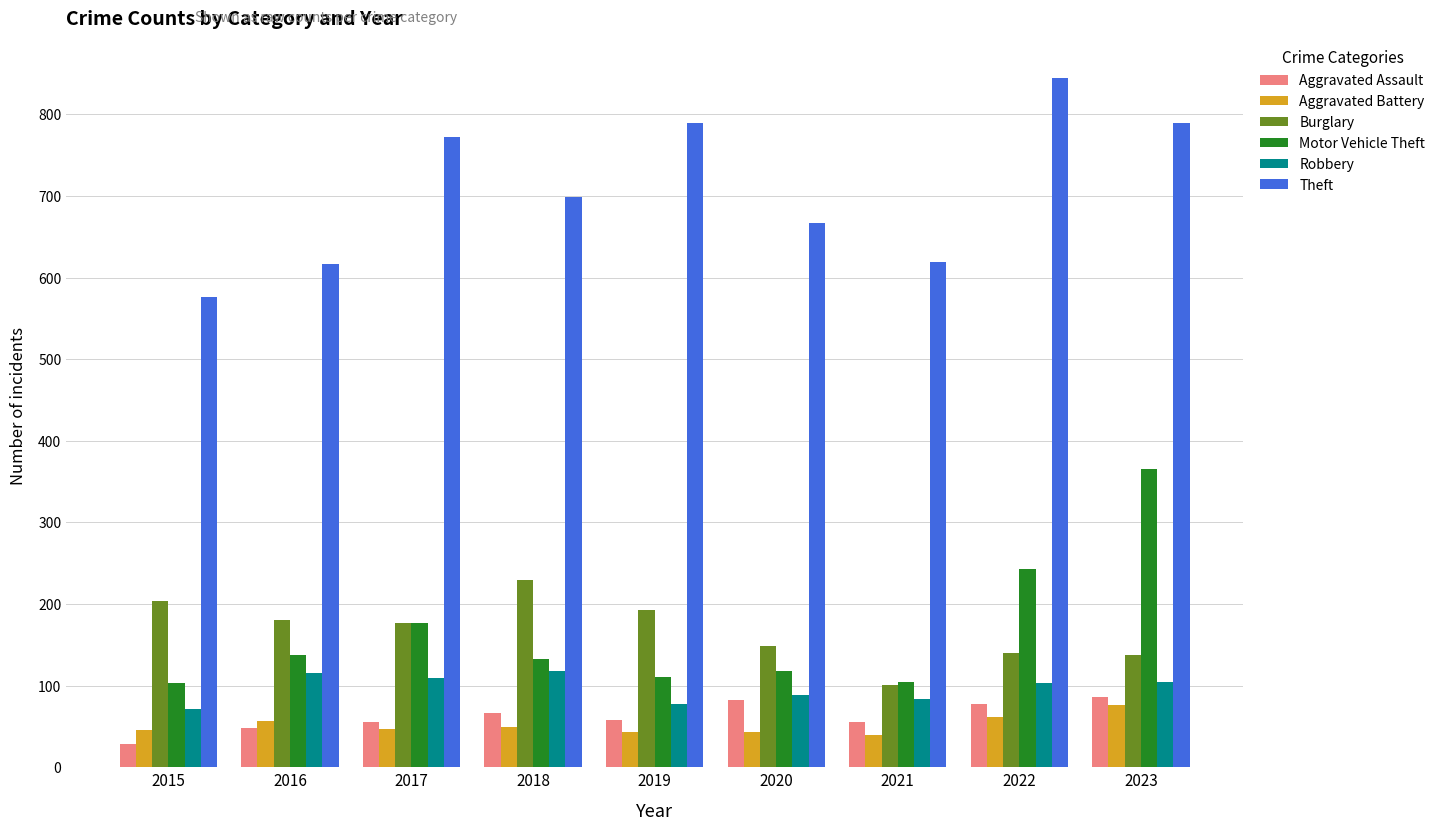

List the series in order of their peak value, highest first.

Theft, Motor Vehicle Theft, Burglary, Robbery, Aggravated Assault, Aggravated Battery